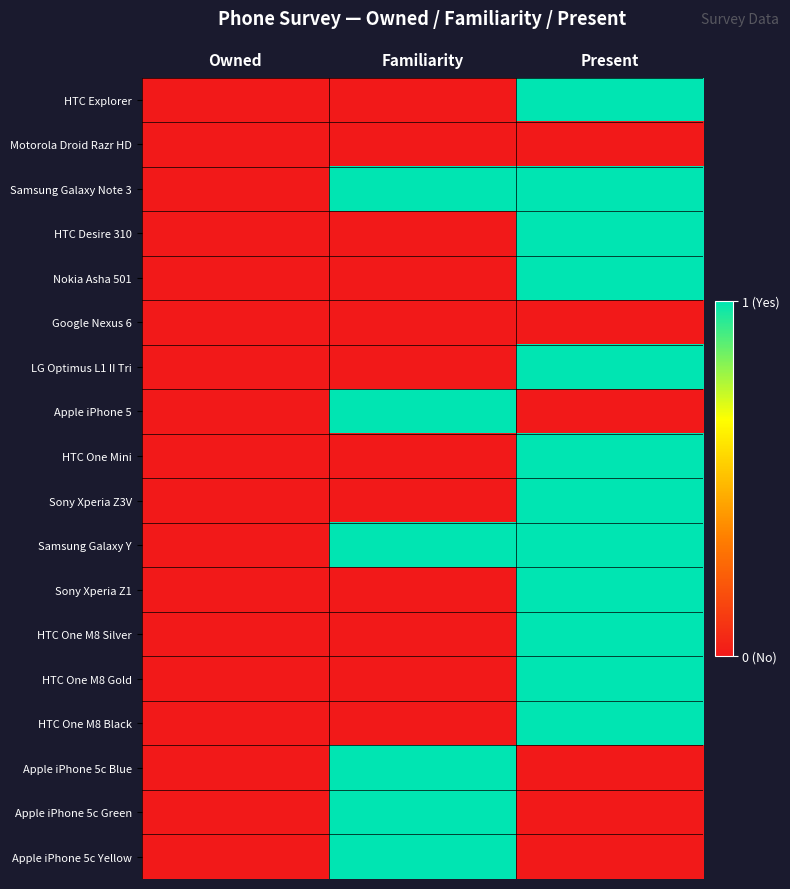

What is the greatest value displayed?

1